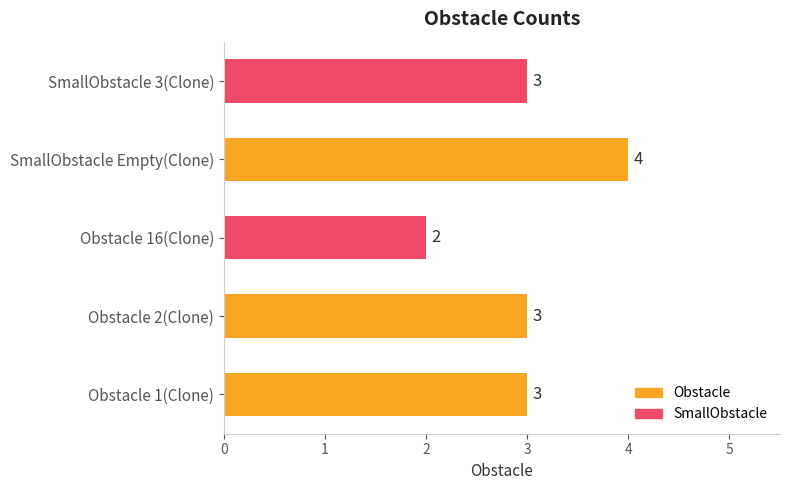

What is the average value?

3